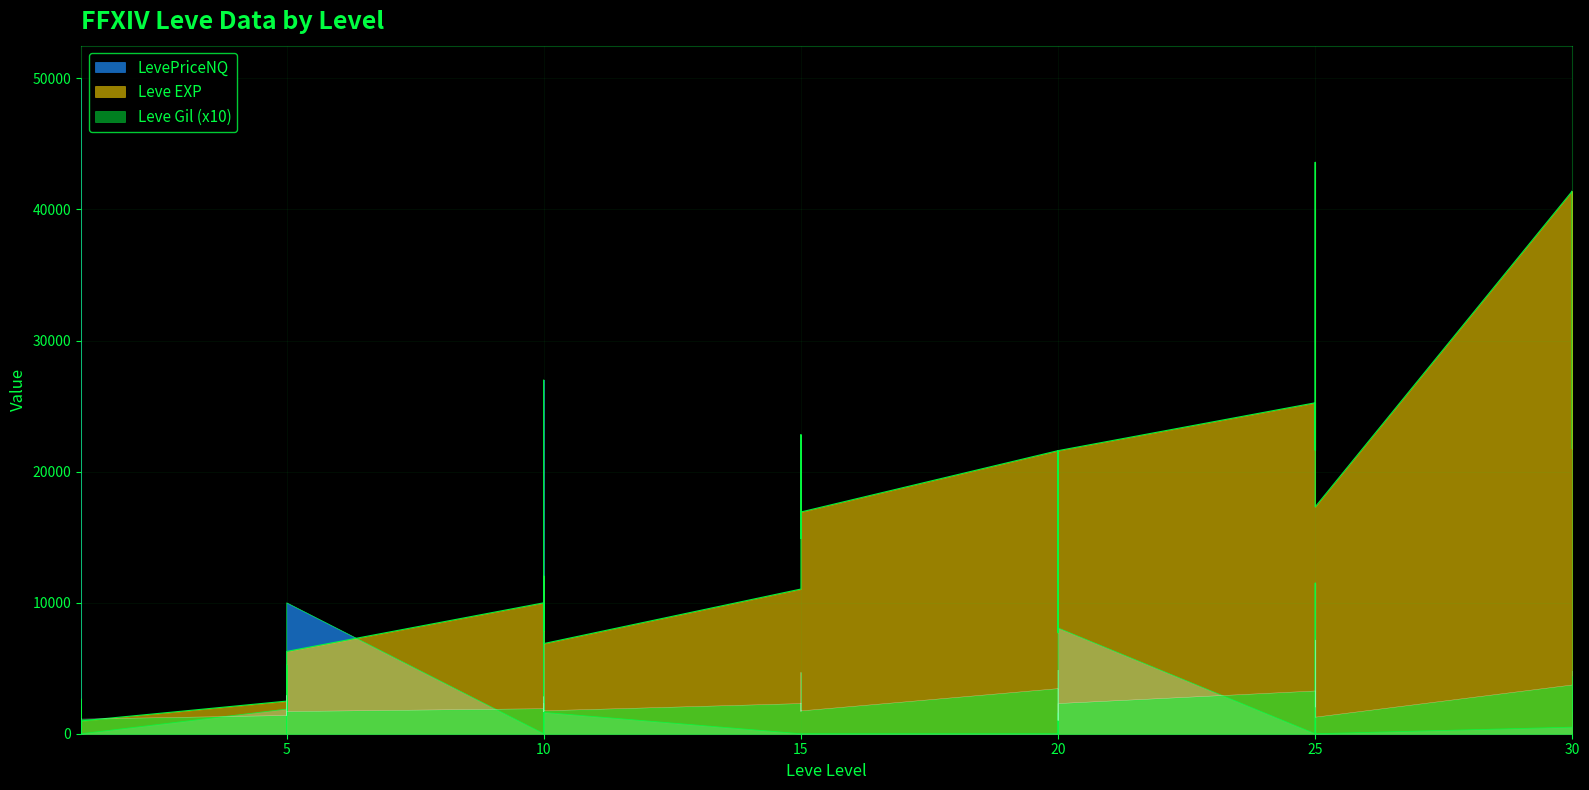

Does the chart display data point markers on the line(s)?

No